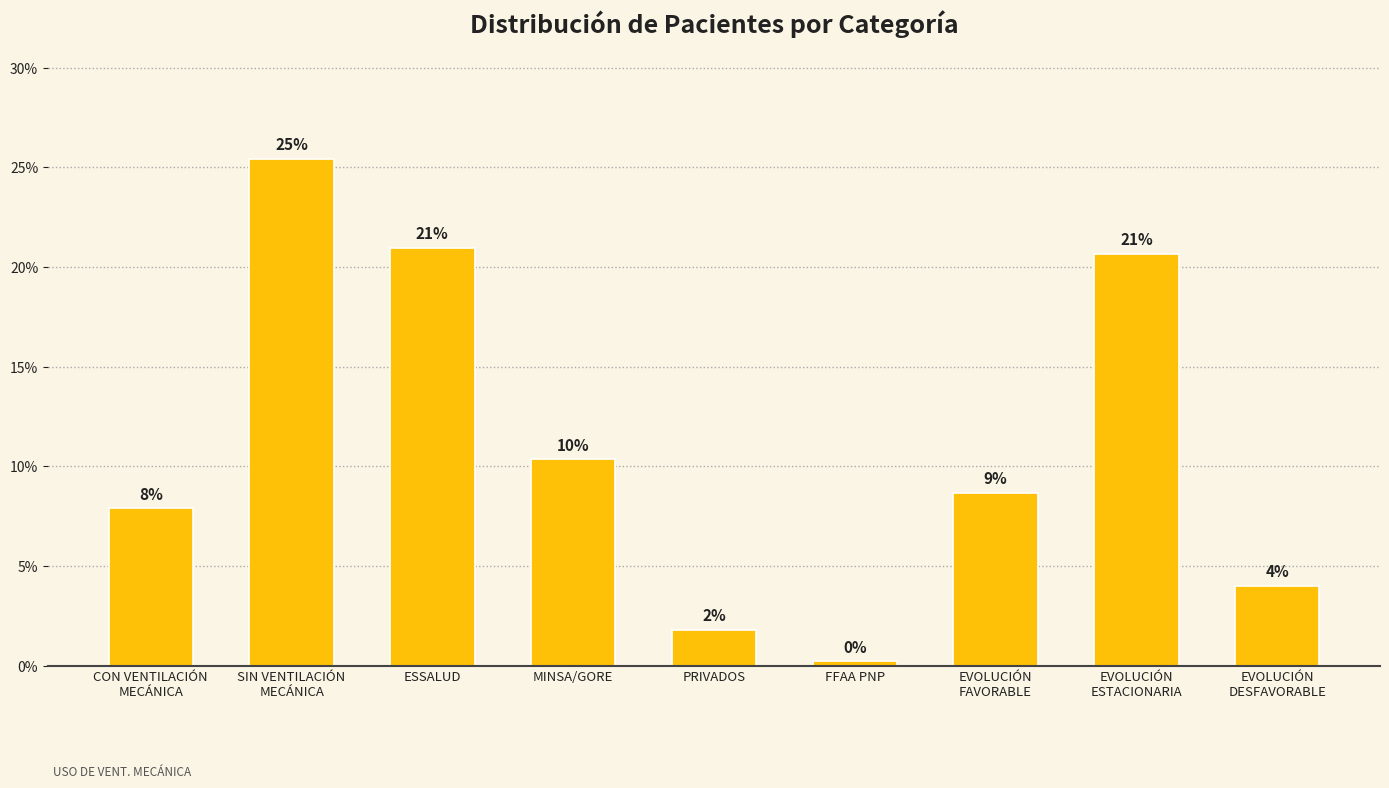

At which category does the chart reach its minimum across all series?

FFAA PNP